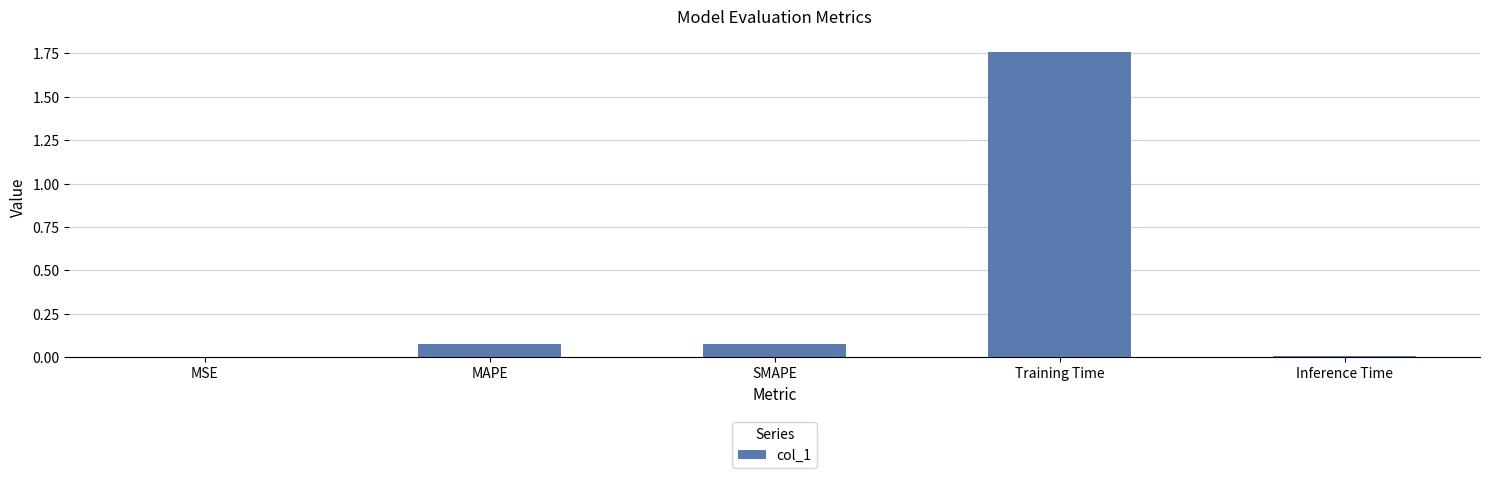

The value at Inference Time is 0.0. True or false?

True